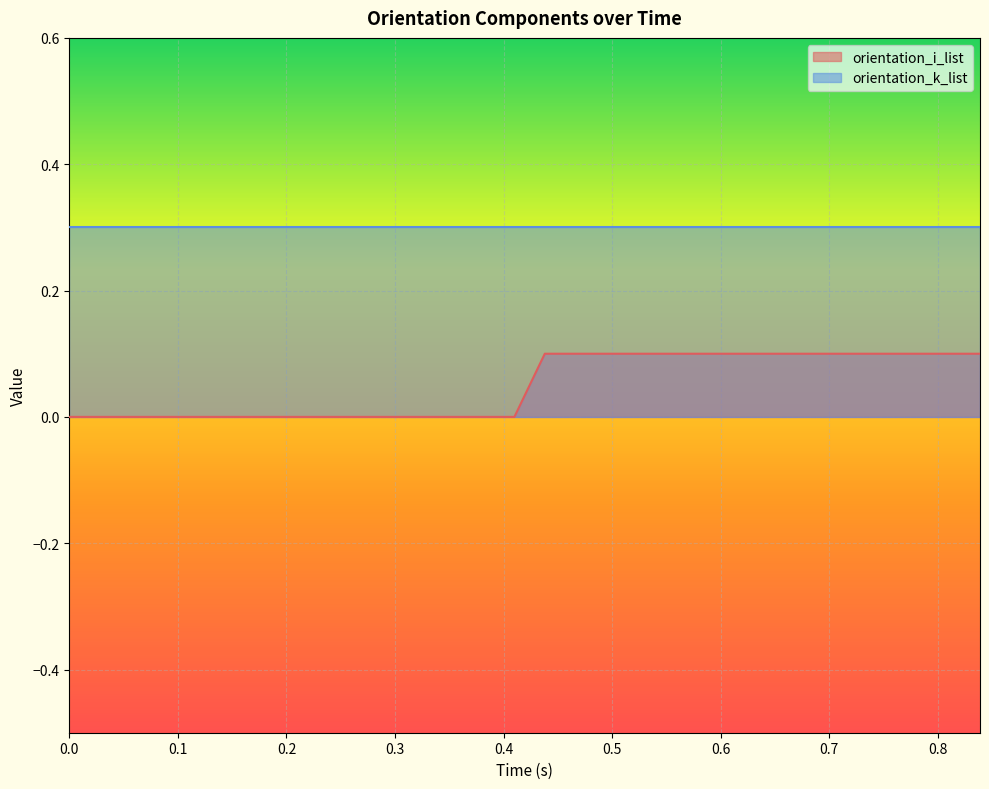

How many values are between 0 and 1?

39